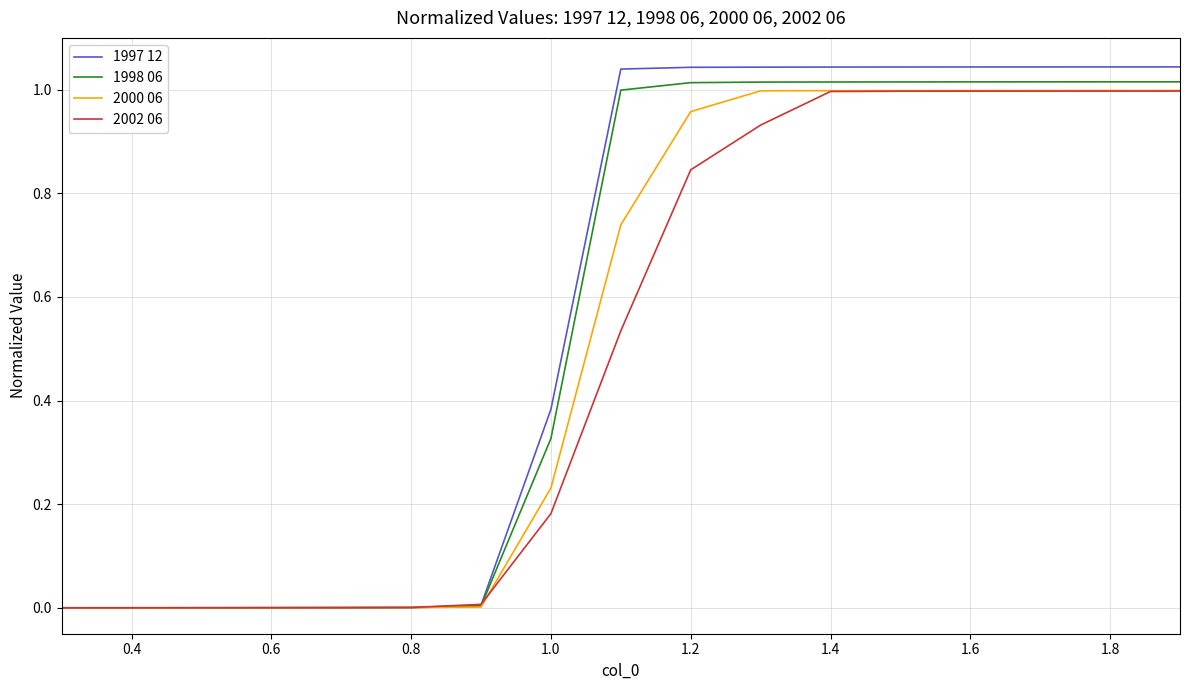

What is the sum of all 1997 12 values?

9.8